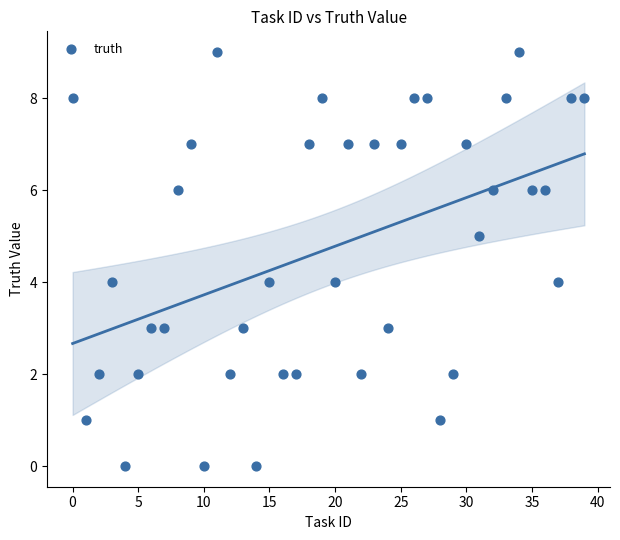

Count the number of points in this scatter plot.

40